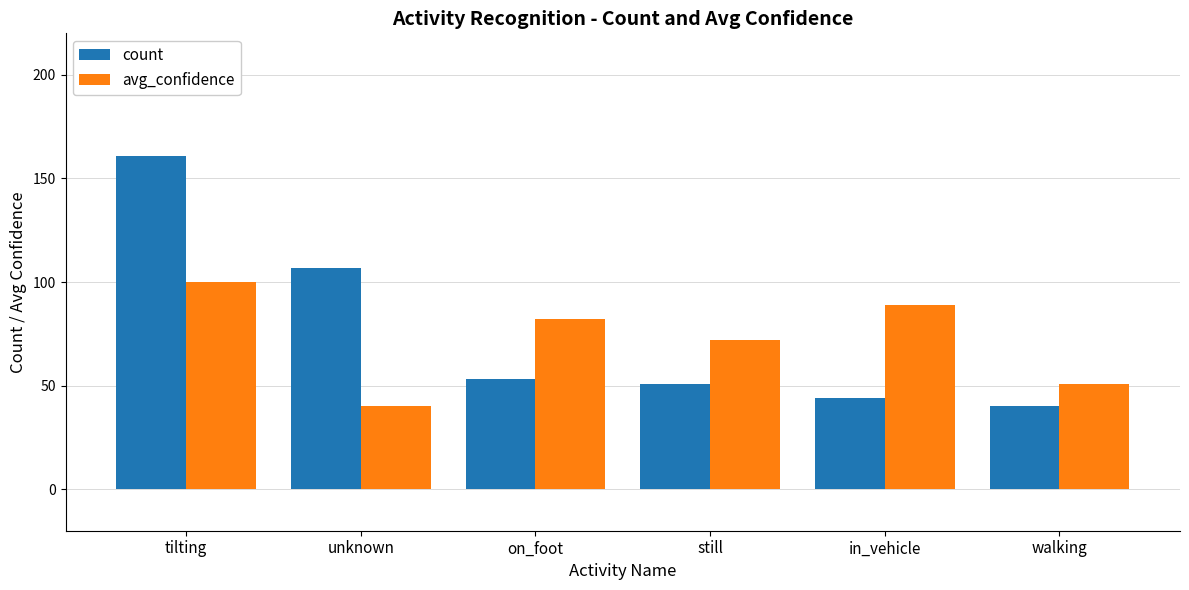

What position from the right is tilting?

6